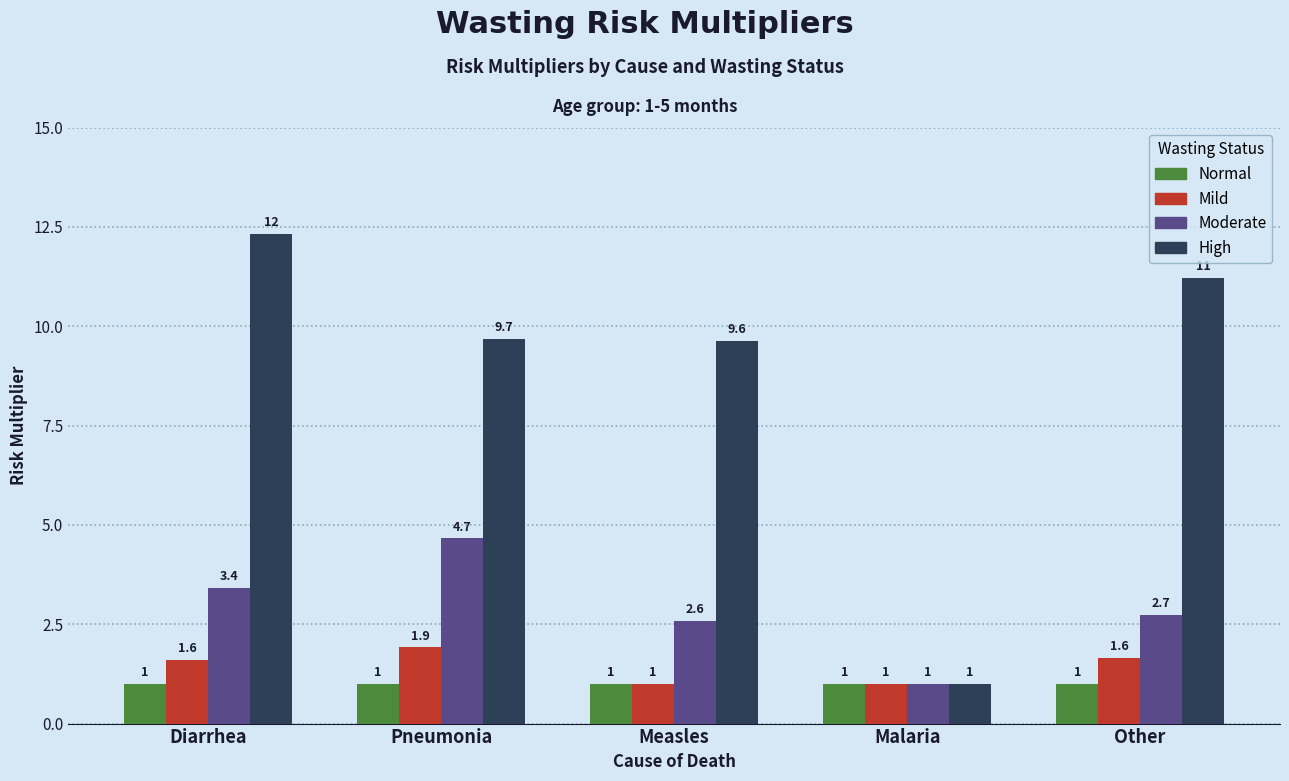

At which category does the chart reach its peak across all series?

Diarrhea